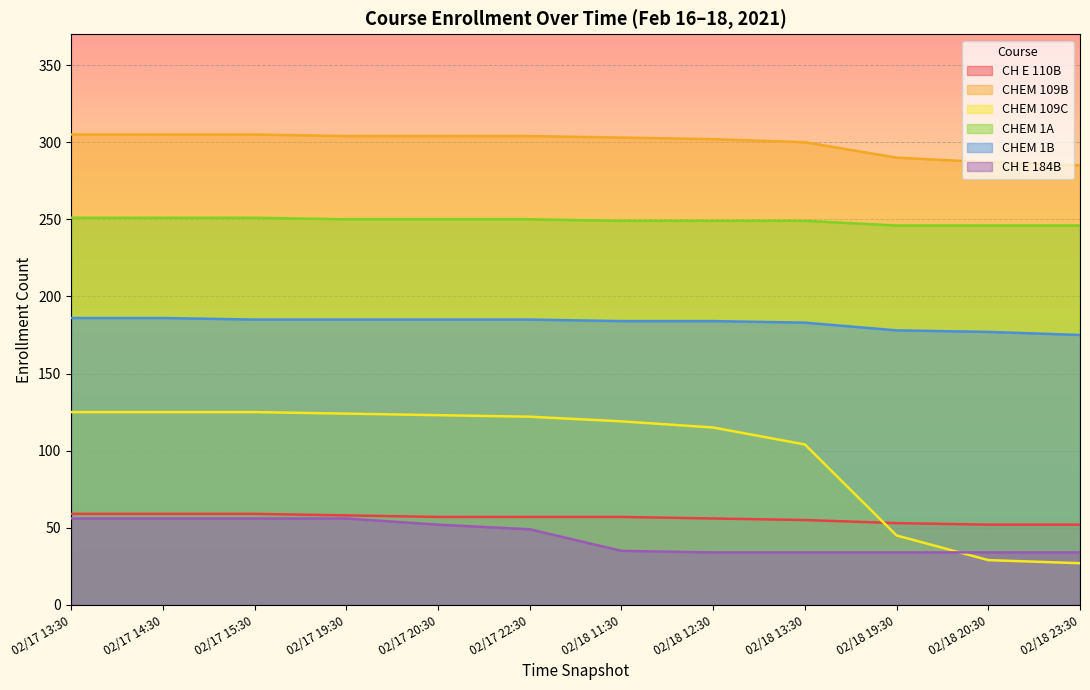

What is the total value across all series at 02/18 23:30?

819